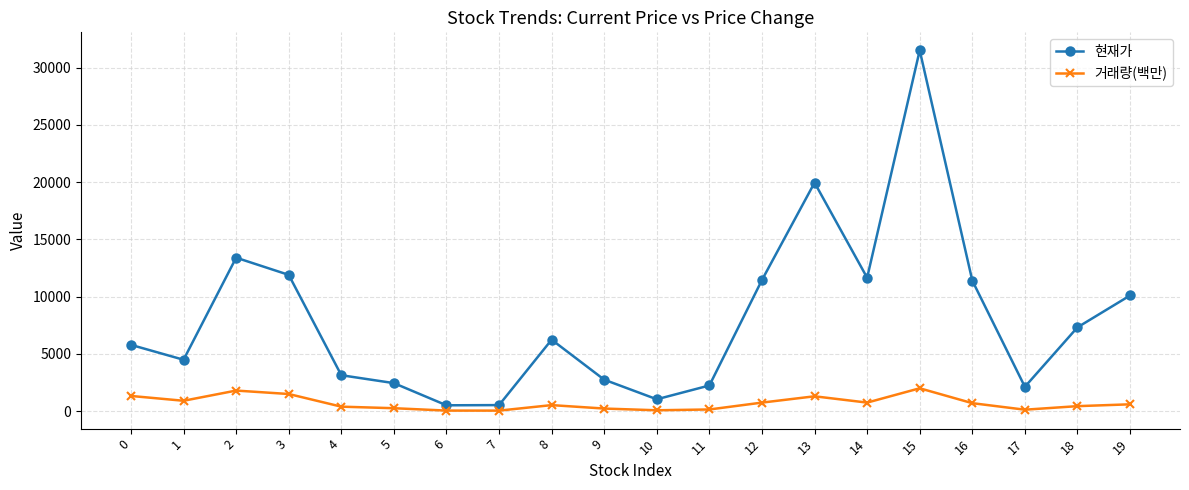

Read the 거래량(백만) value at 5, to the nearest 10.

260